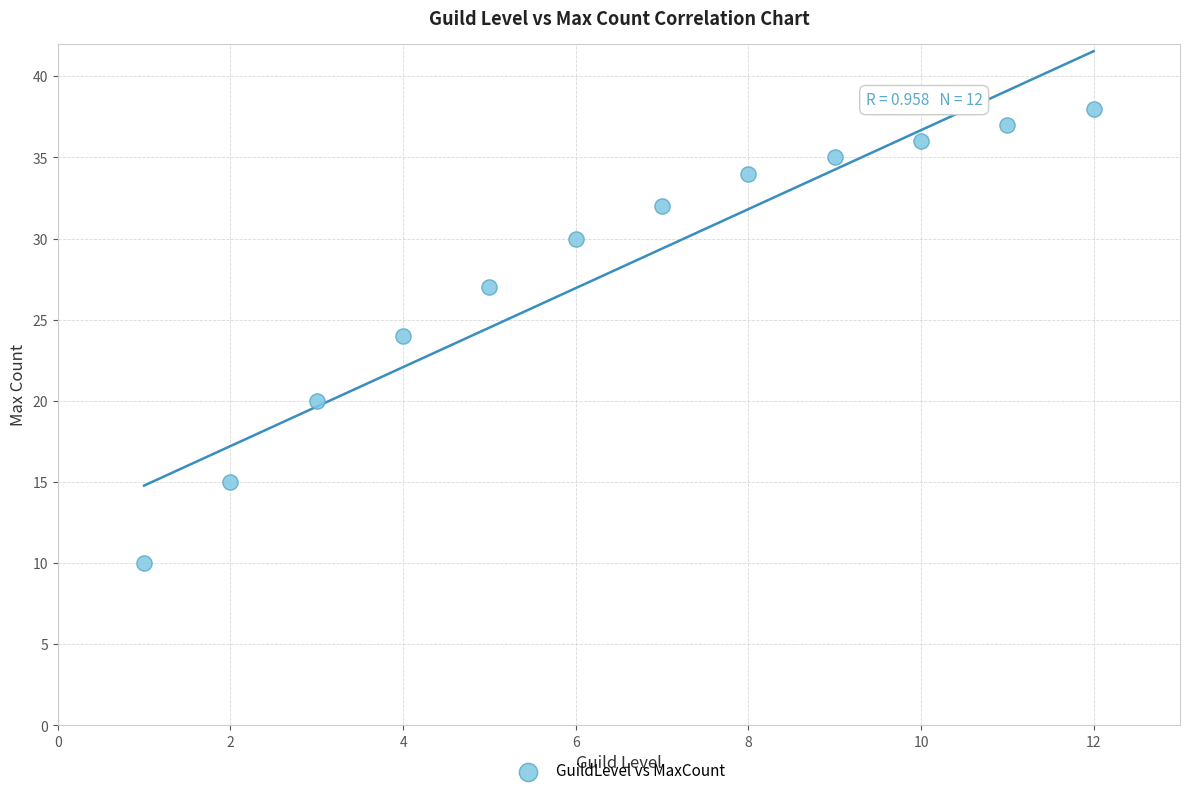

What is the range of X values (max minus min)?

11